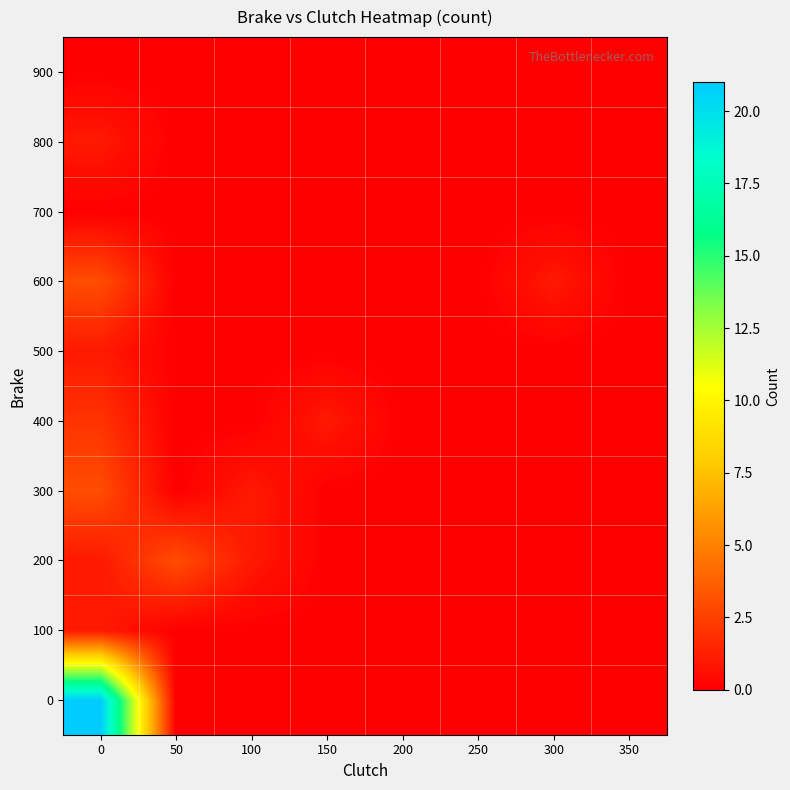

At how many categories does at least one series exceed 2?

2